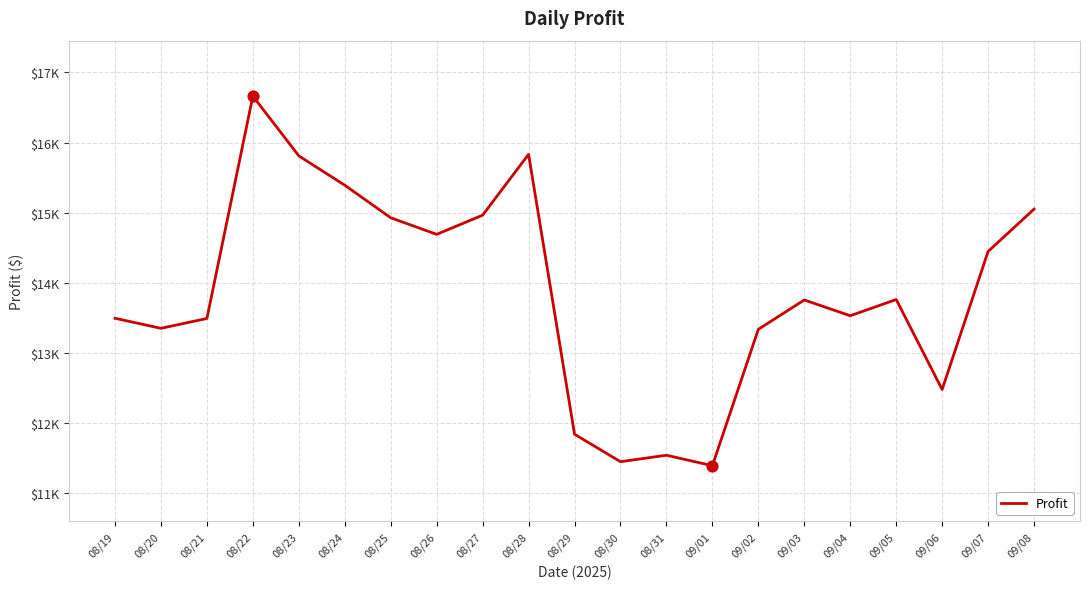

What is the ratio of the value at 08/19 to the value at 08/24?

0.9